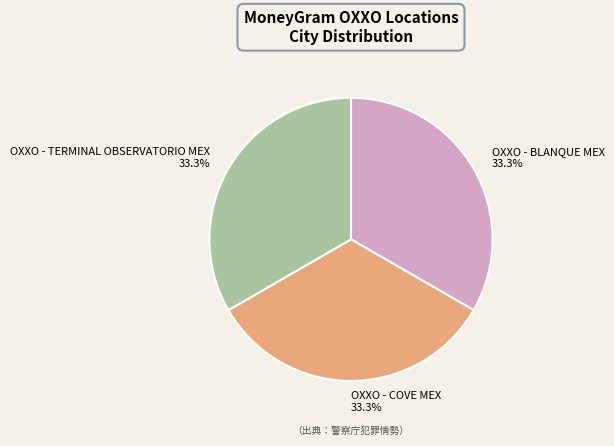

How much of the chart is everything except OXXO - COVE MEX?

66.7%